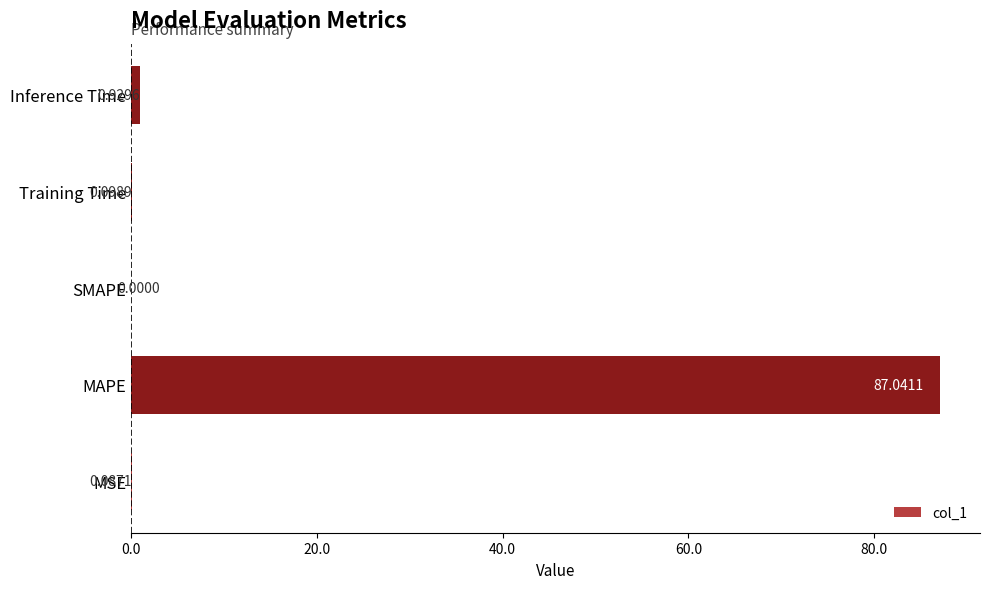

What is the sum of all values?

88.2